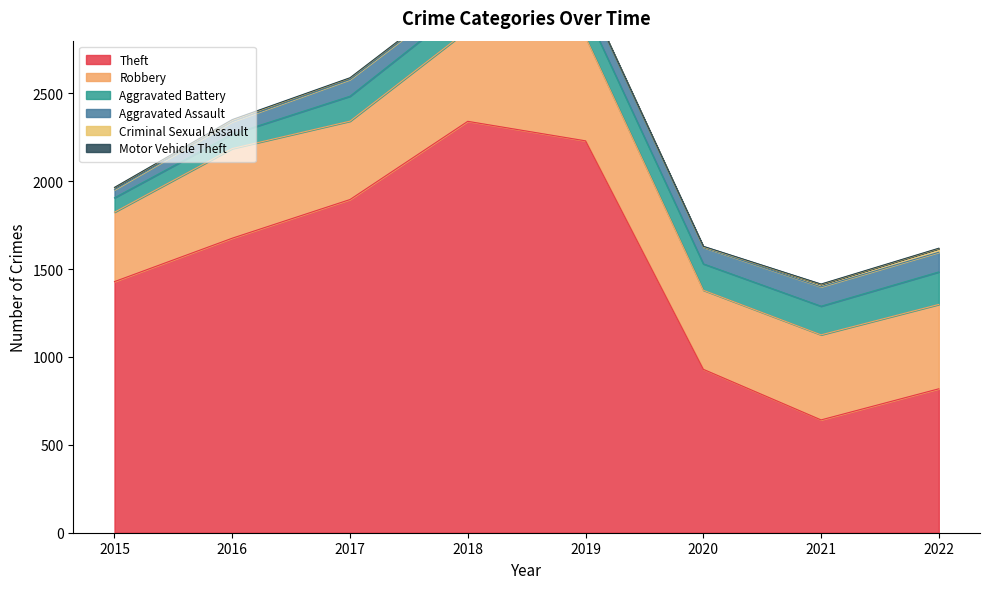

At which label is Robbery closest to 493?

2021